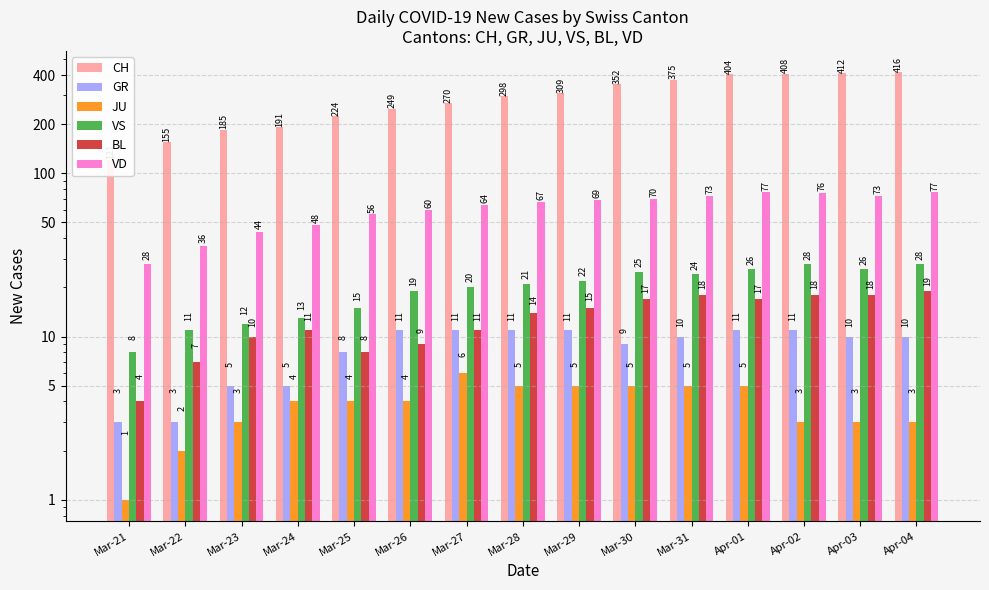

How many groups of bars are there?

15